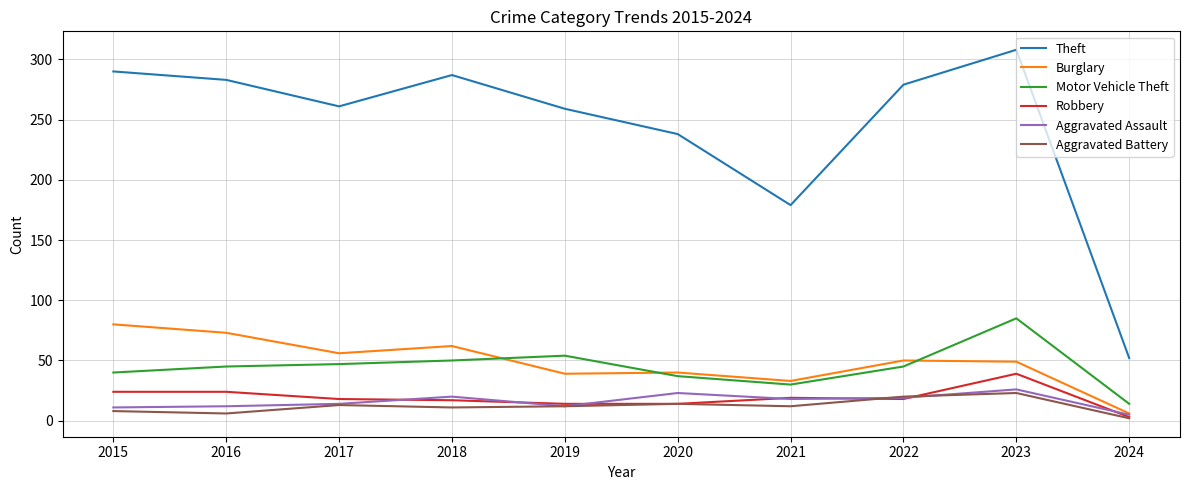

True or false: Burglary has a value of 6 at 2024.

True